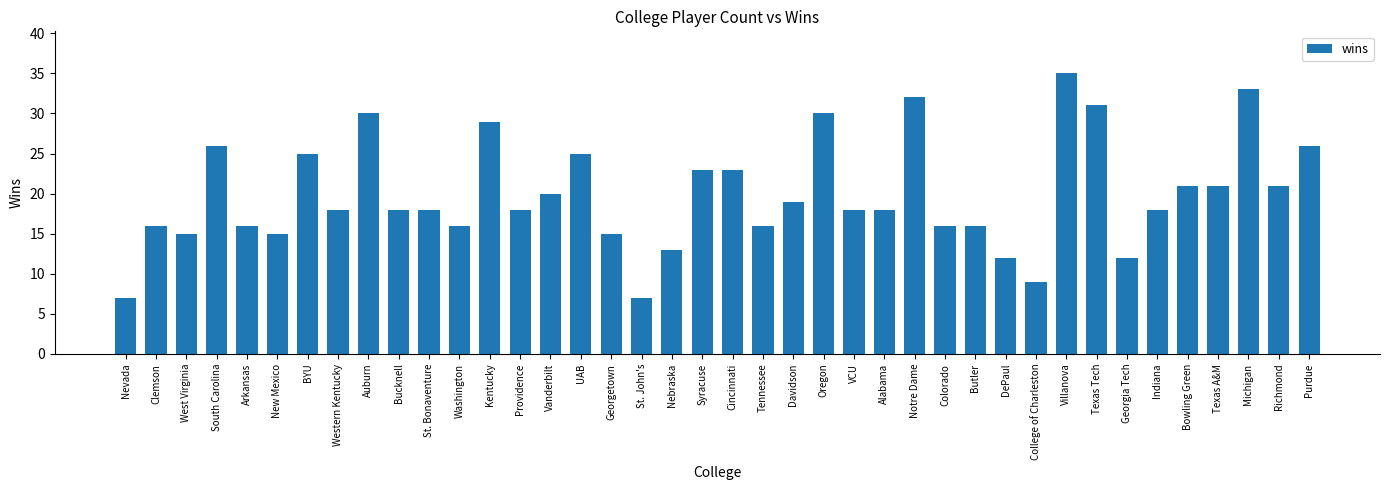

Which label corresponds to the largest value in the chart?

Villanova